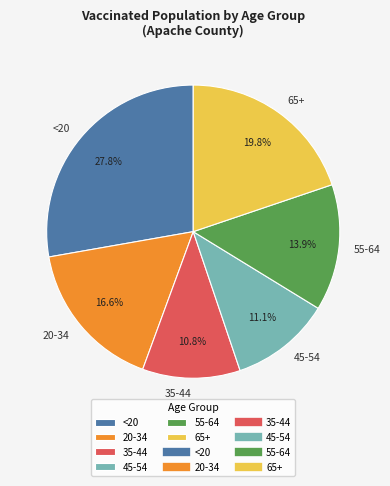

The 20-34 slice represents 17% of the pie. True or false?

True